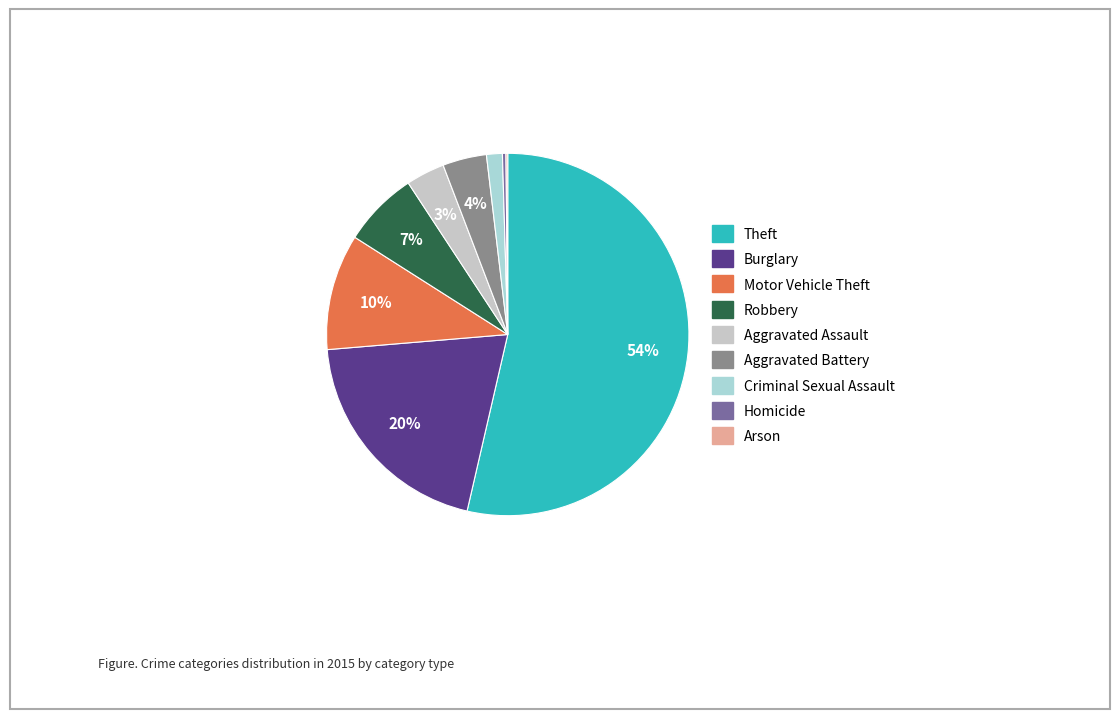

Is it true that Criminal Sexual Assault is 1% of the pie?

True